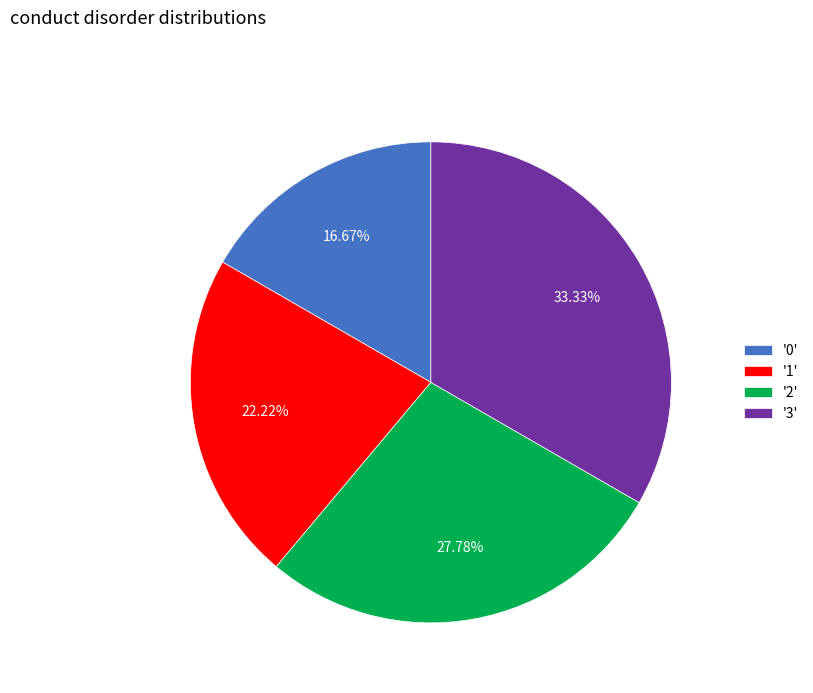

Which category has the biggest portion of the pie?

'3'